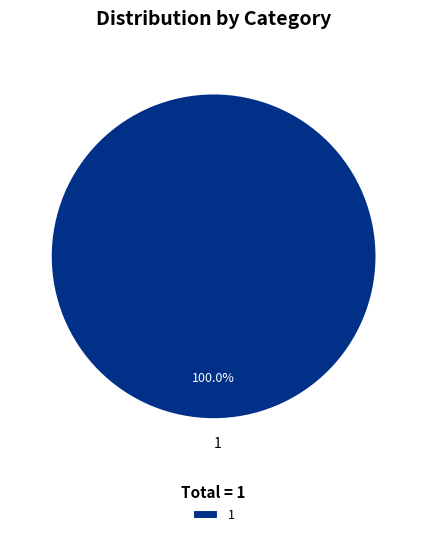

To the nearest percent, what portion does 1 represent?

100%